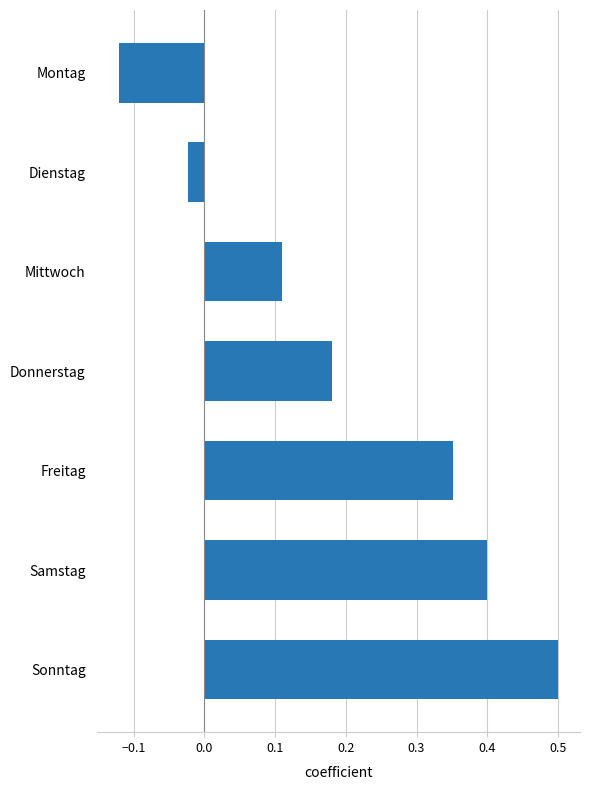

Rank the categories by value from lowest to highest.

Montag, Dienstag, Mittwoch, Donnerstag, Freitag, Samstag, Sonntag